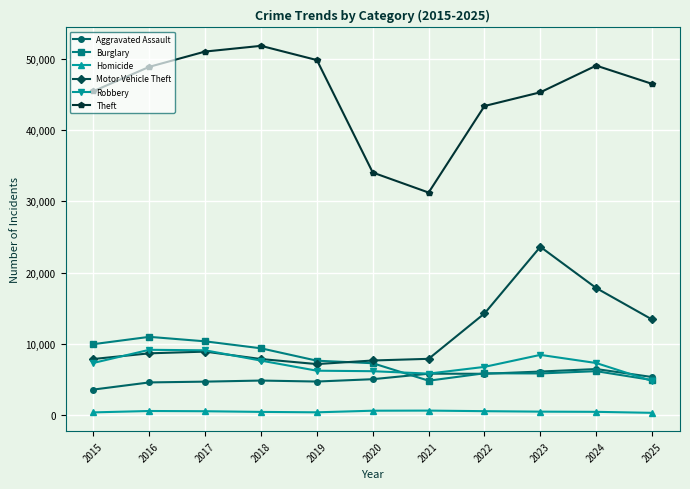

True or false: Aggravated Assault and Homicide cross at least once.

False